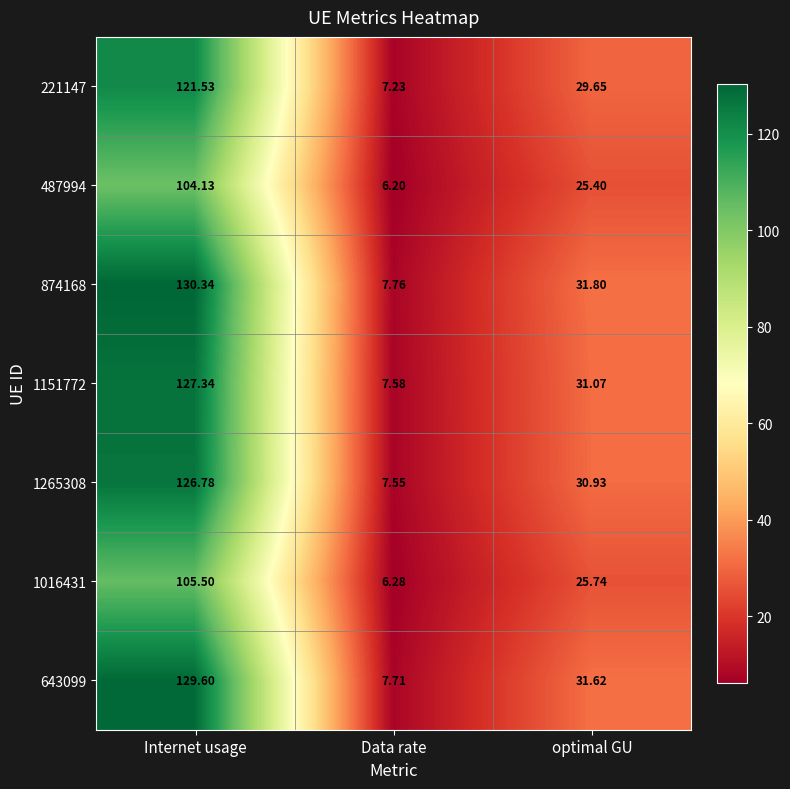

List the labels in order of 874168 value, largest first.

Internet usage, optimal GU, Data rate